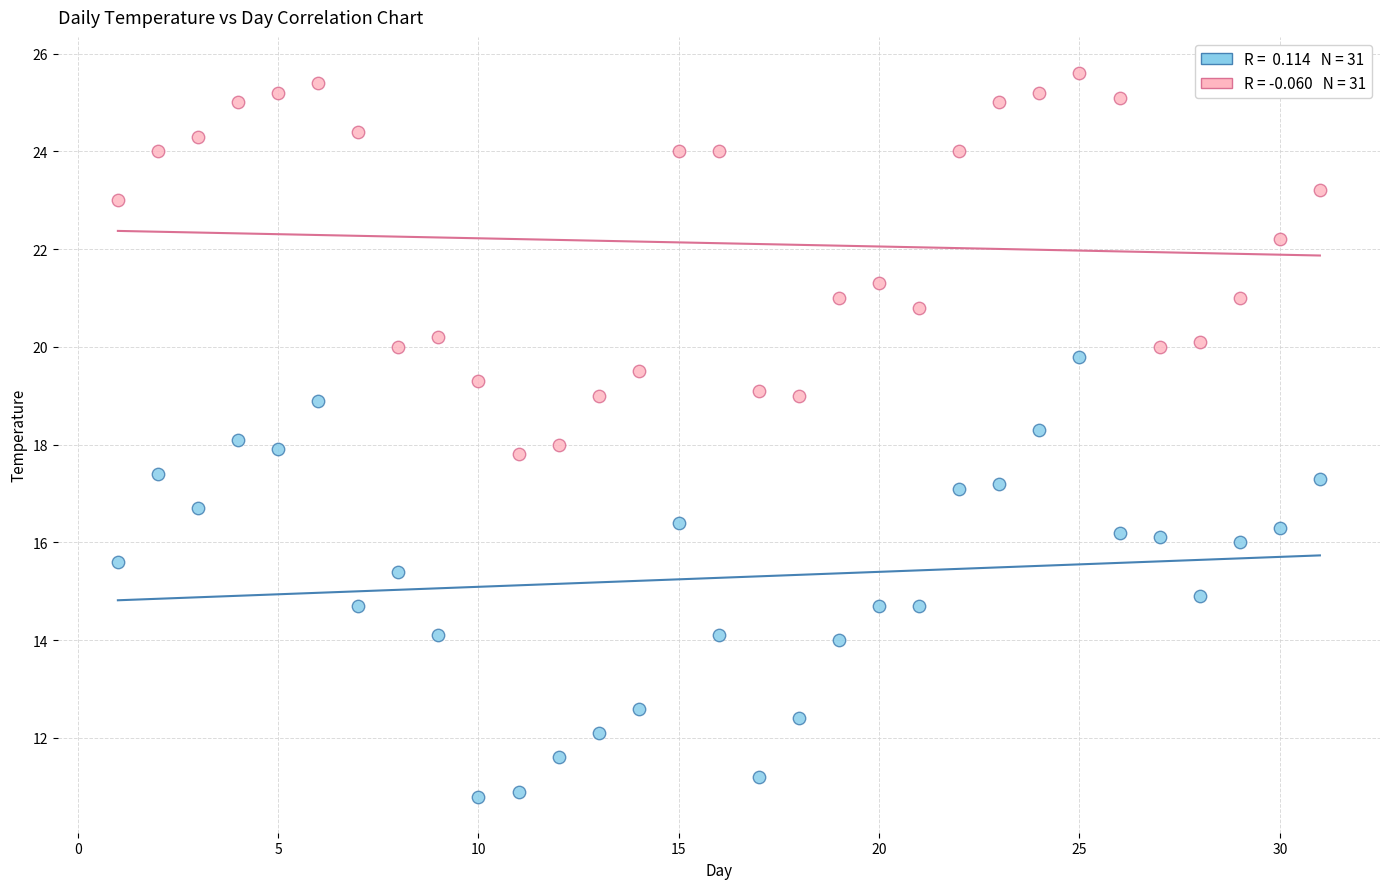

Across all data points, what is the range of X values (max minus min)?

30.0